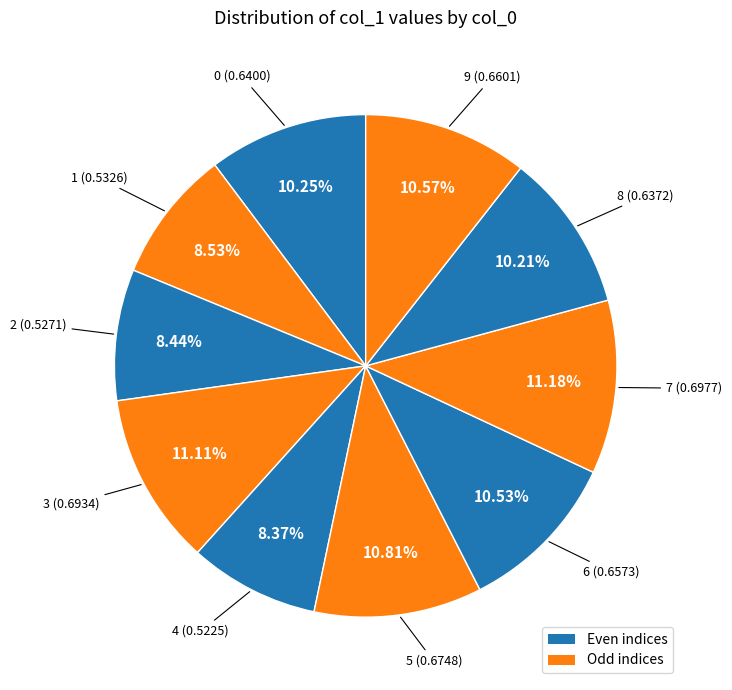

What is the smallest slice in the pie chart?

4